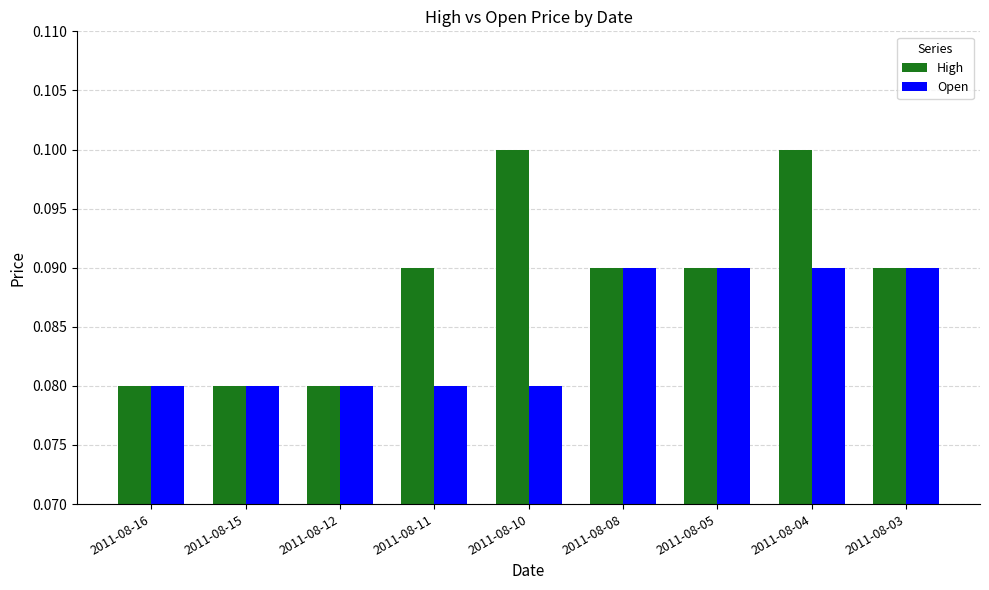

Between 2011-08-11 and 2011-08-05, which series saw the biggest shift?

Open